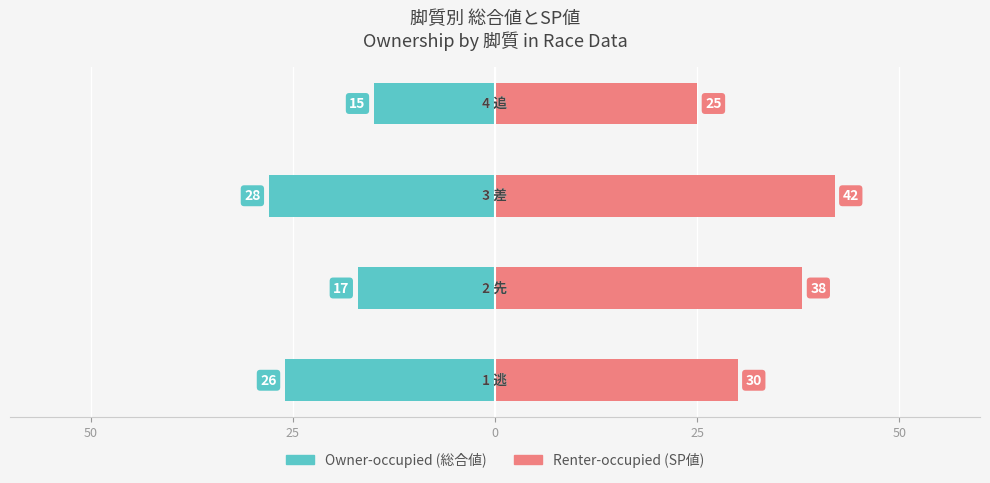

How many bars are there in total?

8